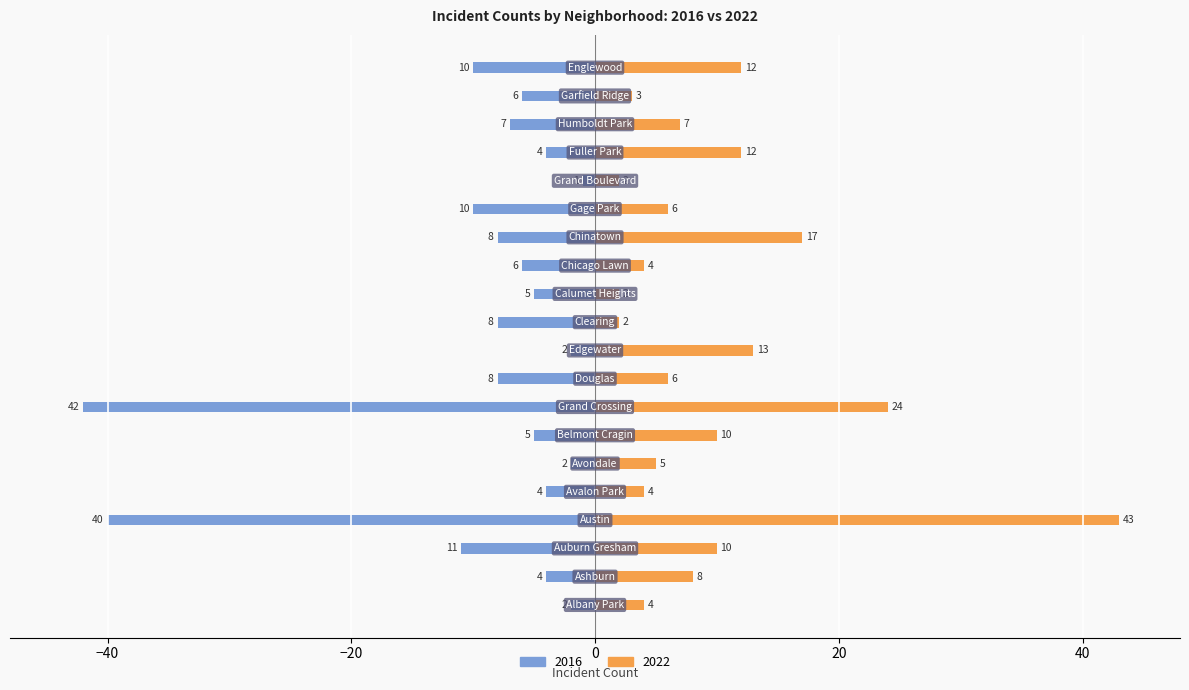

Rank the series by their average value, from highest to lowest.

2022, 2016